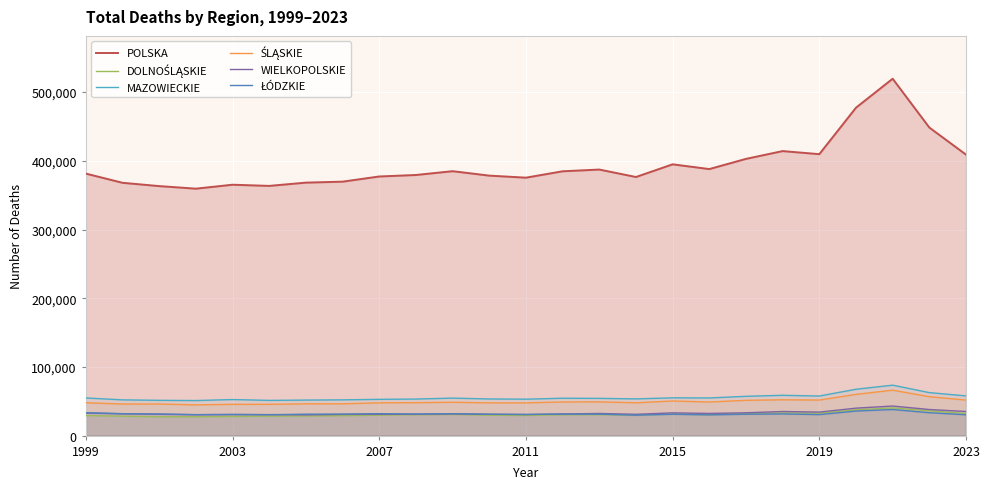

True or false: WIELKOPOLSKIE and POLSKA intersect in this chart.

False